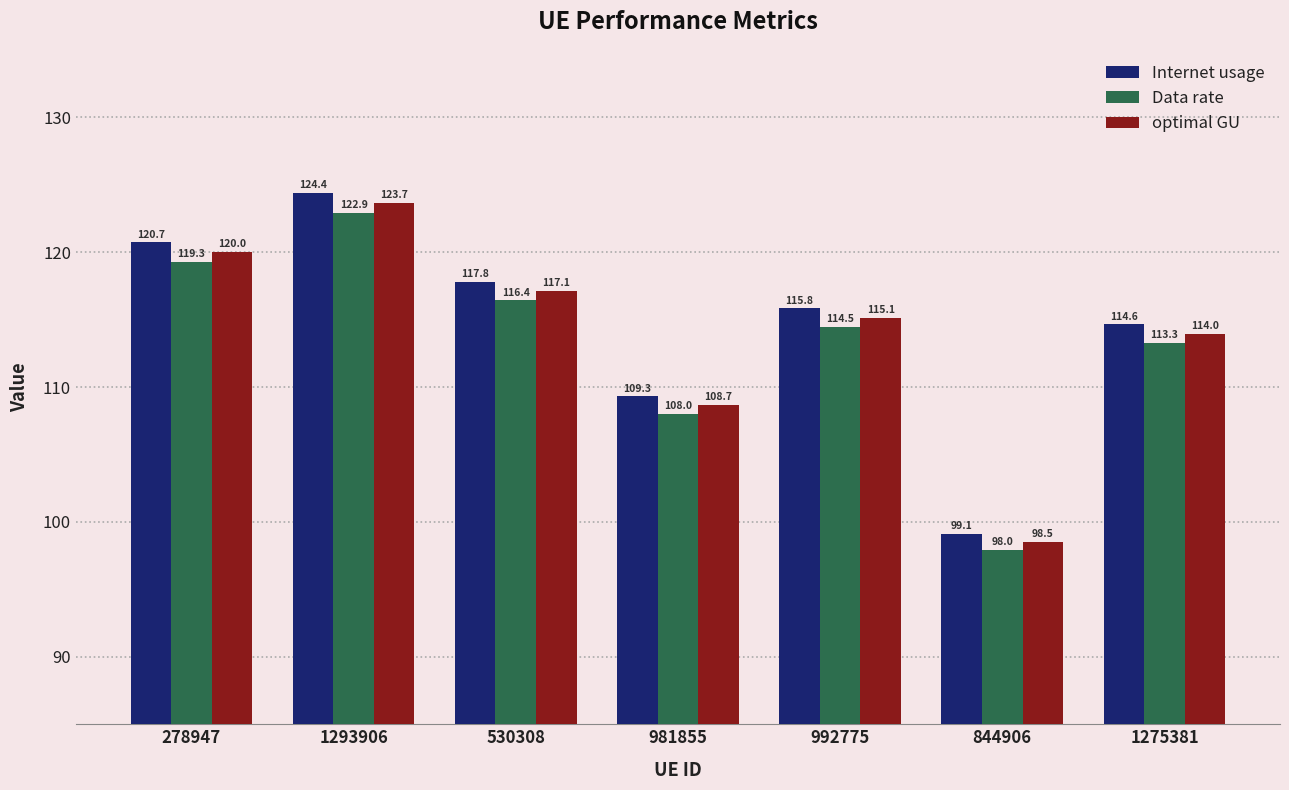

True or false: optimal GU has a value of 114.0 at 1275381.

True